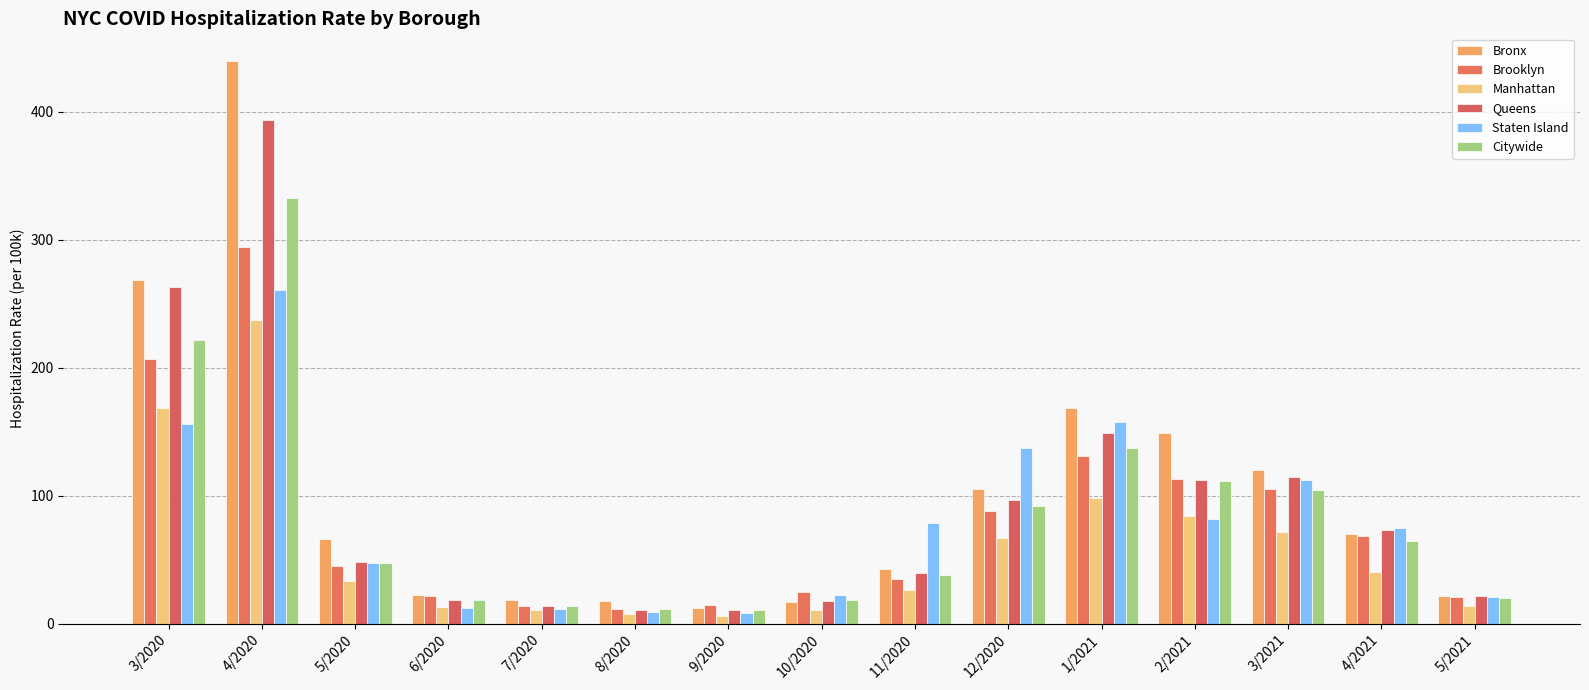

Between 7/2020 and 10/2020, which is larger?

7/2020